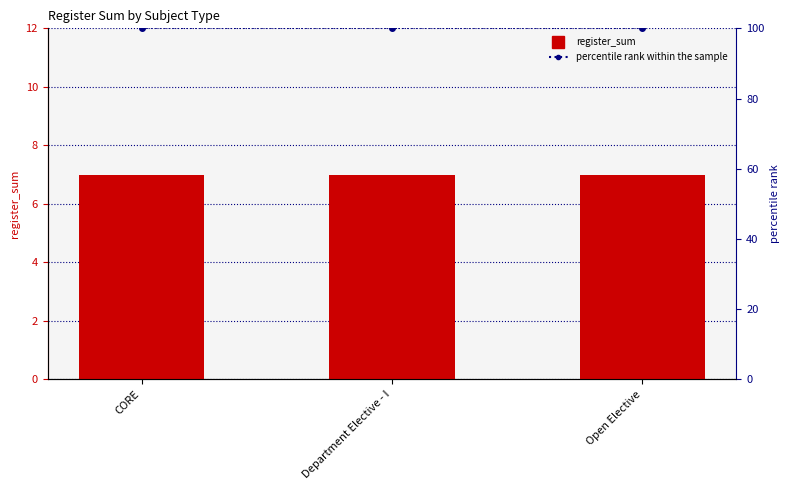

Reading left to right, what are all the values shown in this chart?

register_sum: CORE=7	Department Elective - I=7	Open Elective=7
percentile rank within the sample: CORE=100	Department Elective - I=100	Open Elective=100